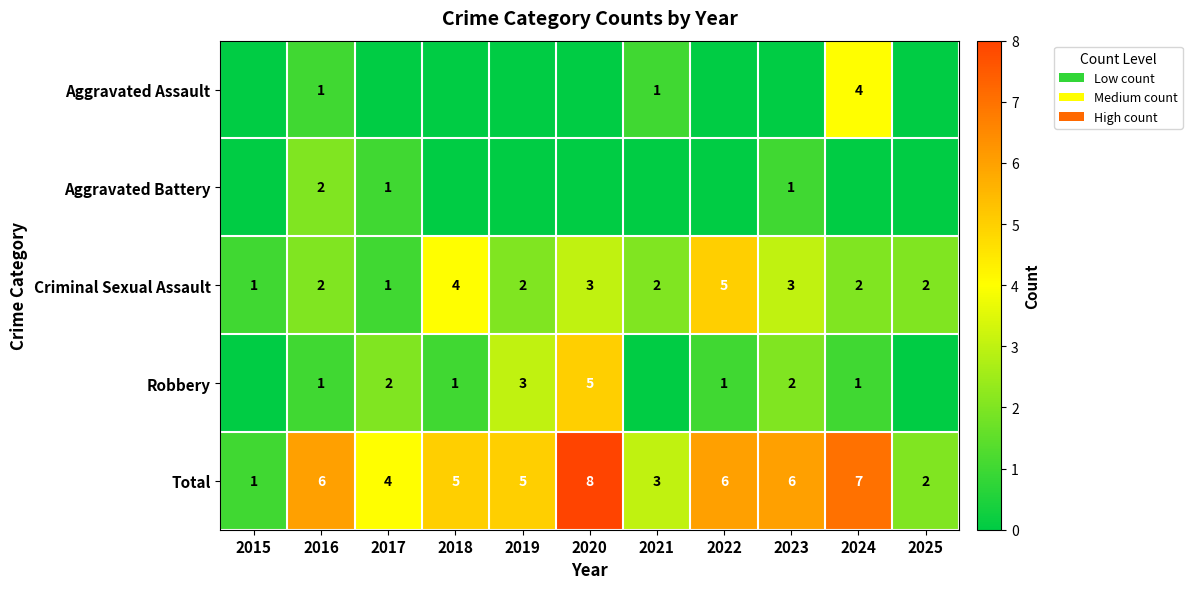

What is the total value across all series at 2021?

6